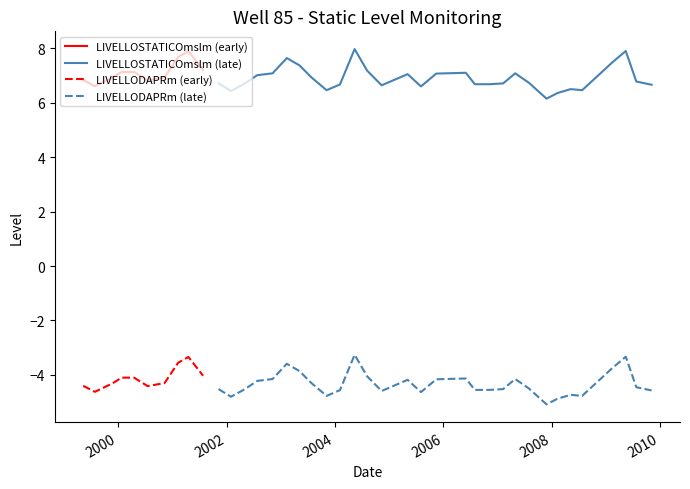

What is the sum of the LIVELLOSTATICOmslm values at 24/11/1999 and 13/05/2004?

14.9